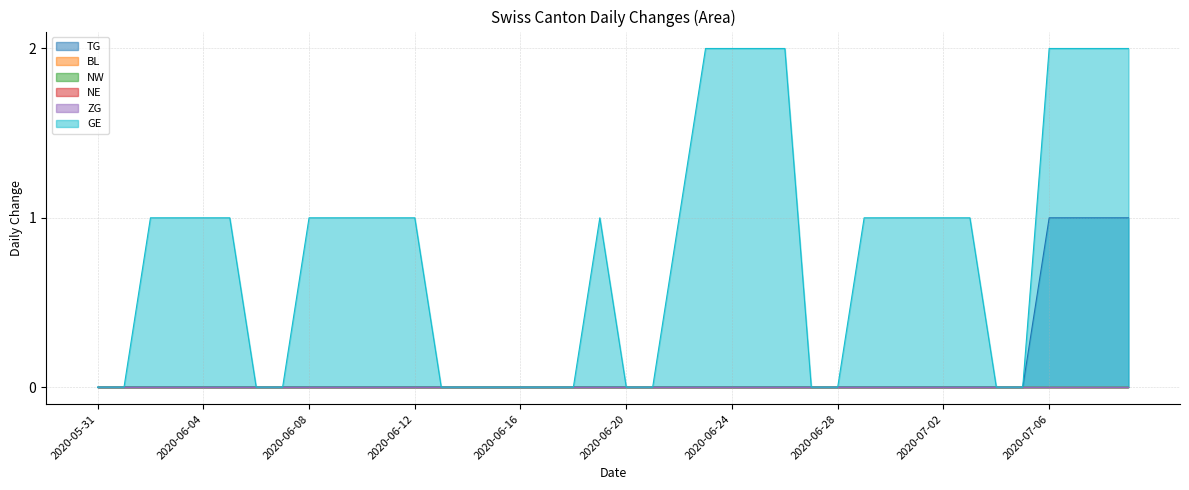

What position from the left is 2020-07-06?

37